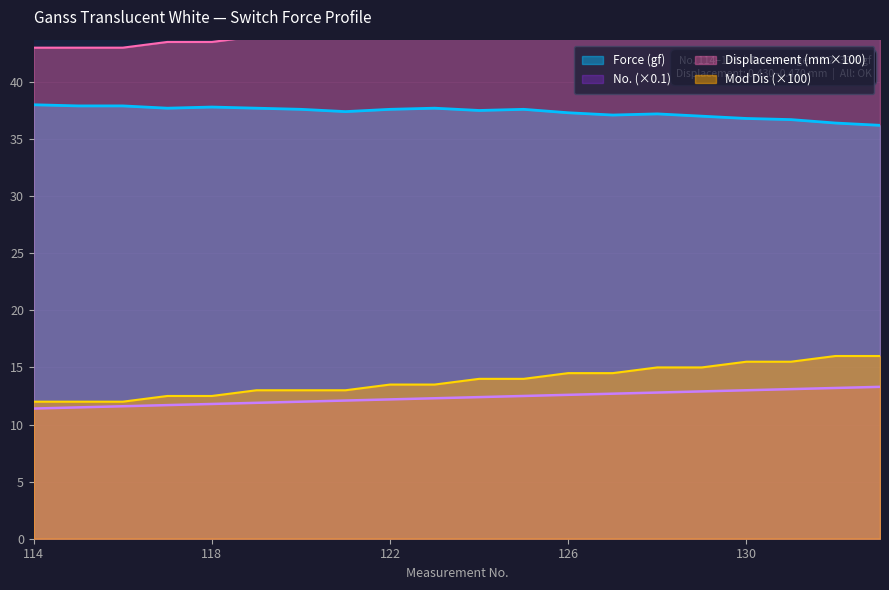

Which series has the largest range (max minus min)?

Displacement (mm)